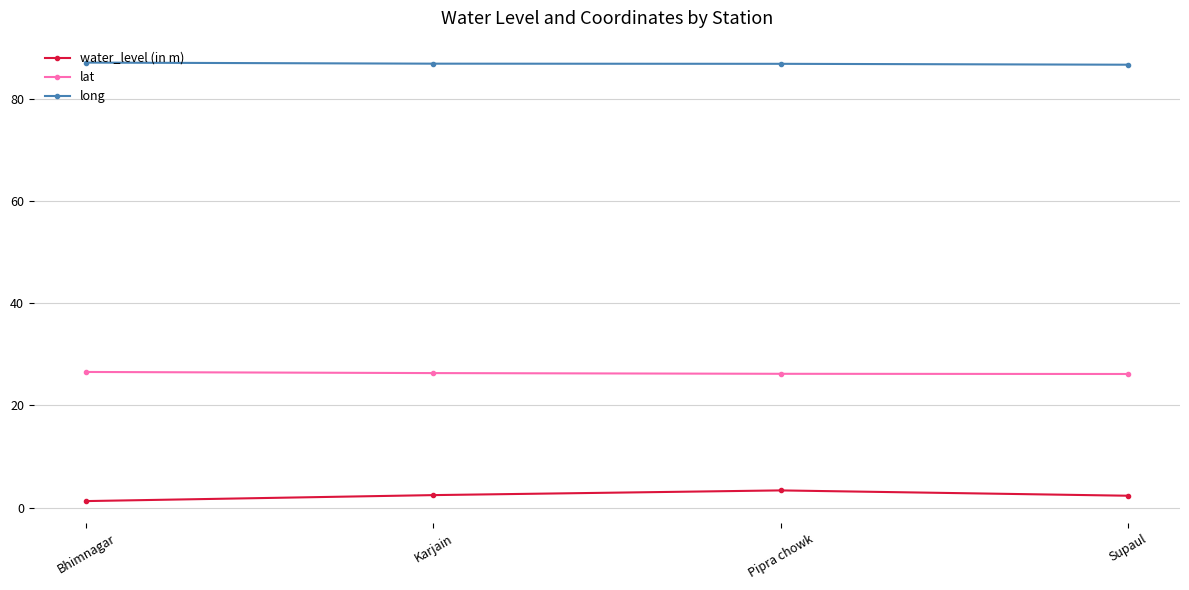

True or false: water_level (in m) and long cross at least once.

False